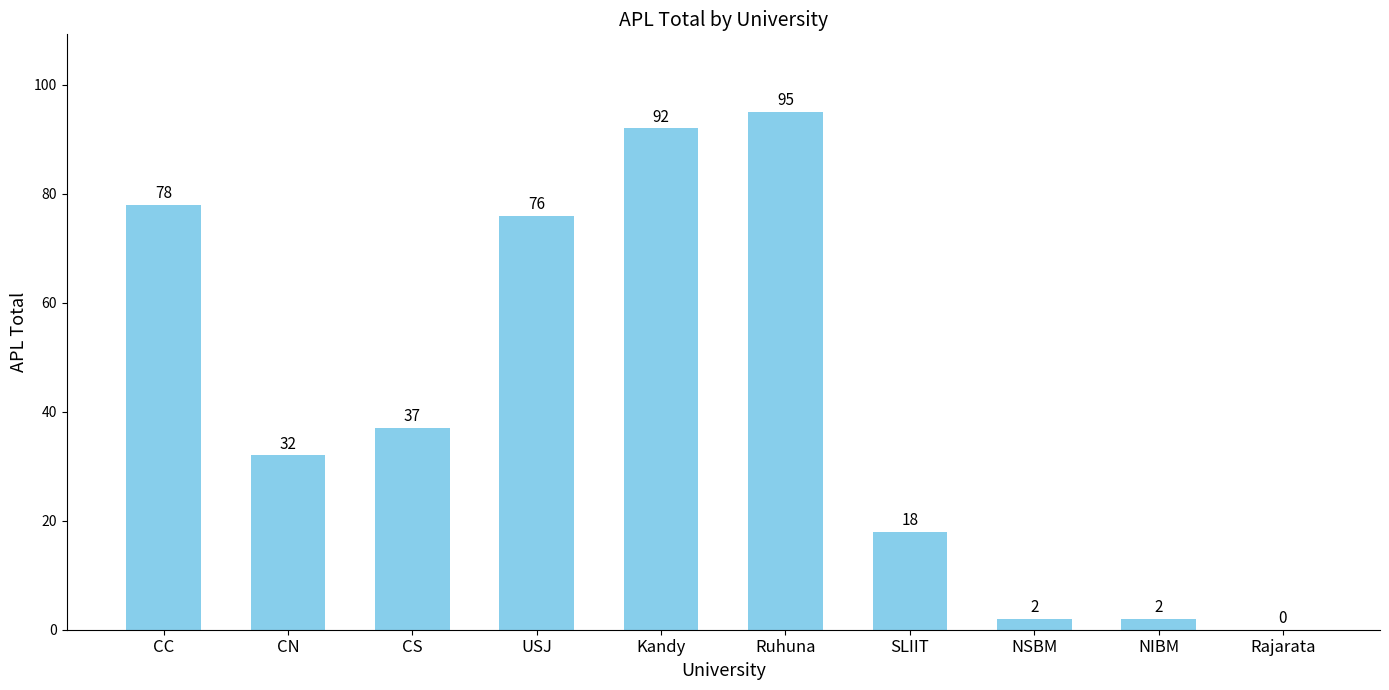

At which label does the data first exceed 37?

CC